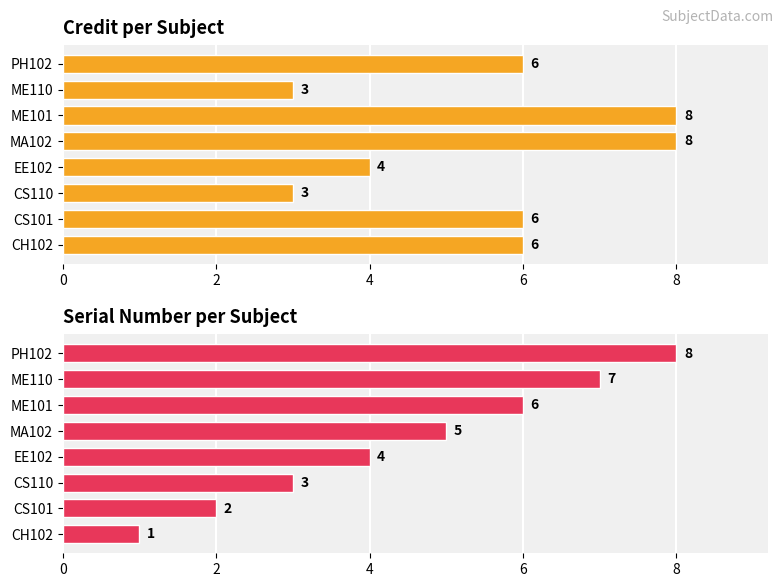

What is the approximate value of Credit at PH102?

6